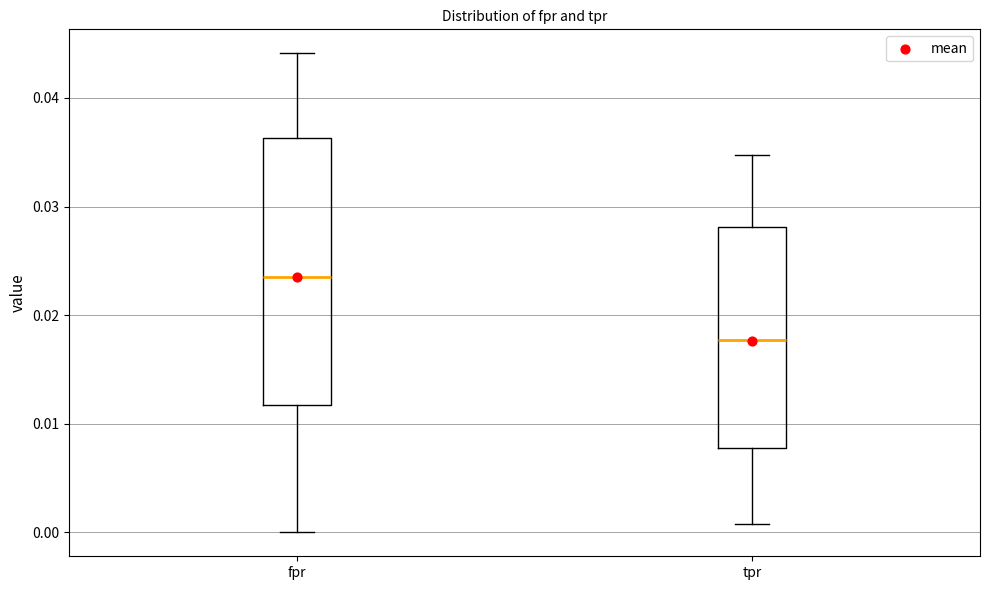

Reading left to right, read every box against the y-axis: the position of its median line, the range the box covers, and the ends of its whiskers. The values are not printed on the chart, so give them approximately, as read against the axis.

fpr: median 0.024, box 0.012 to 0.036, whiskers 0.000 to 0.044
tpr: median 0.018, box 0.008 to 0.028, whiskers 0.001 to 0.035